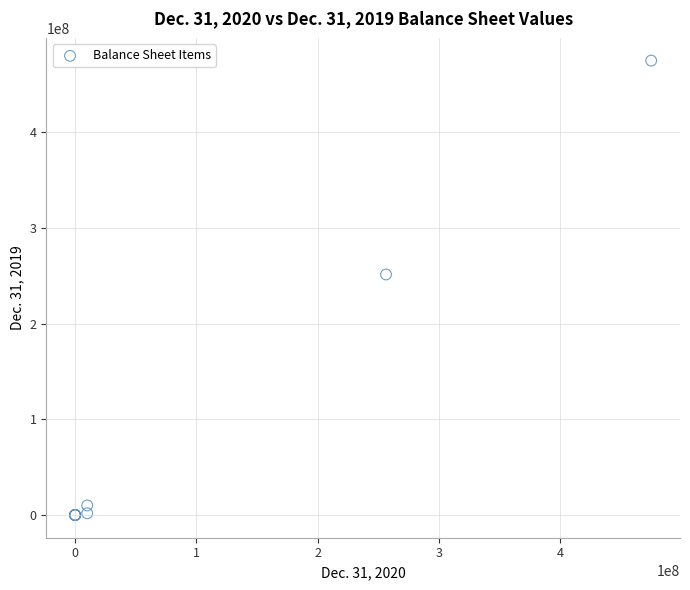

What Y value in the scatter plot is closest to 237500000?

251438936.0